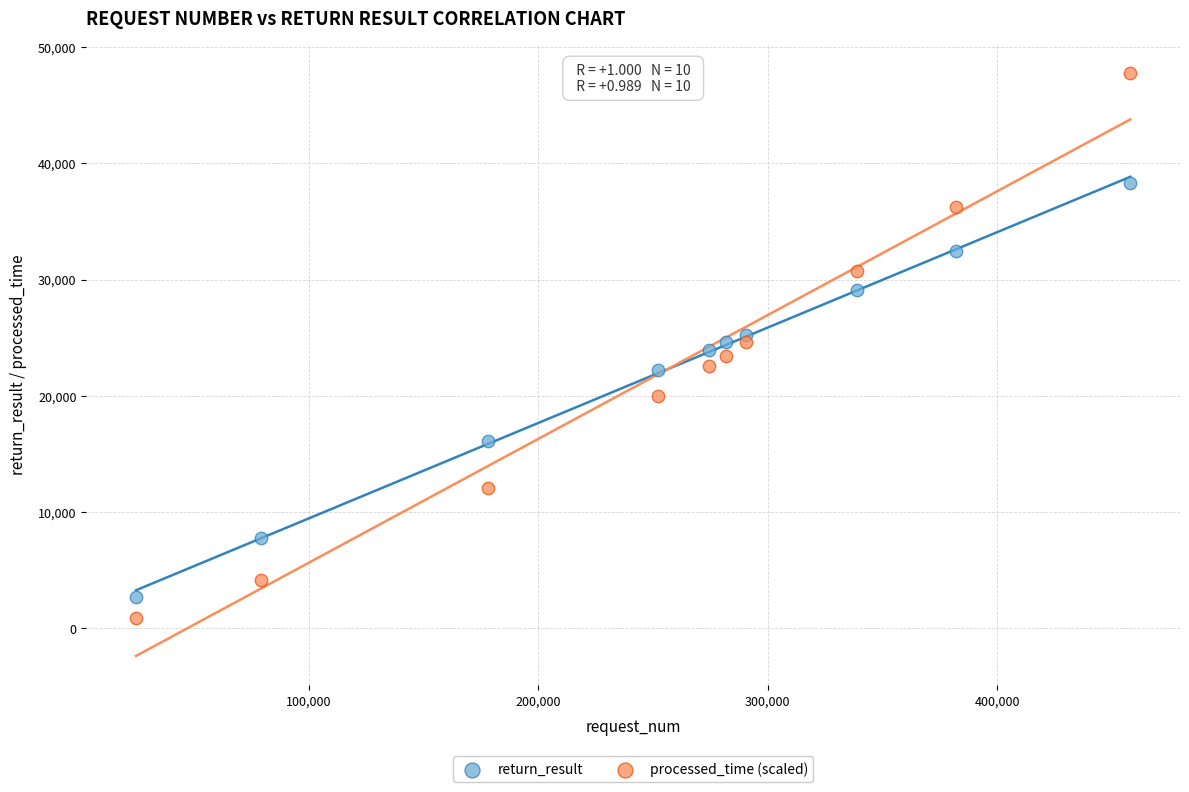

Across all data points, what is the range of X values (max minus min)?

433390.0